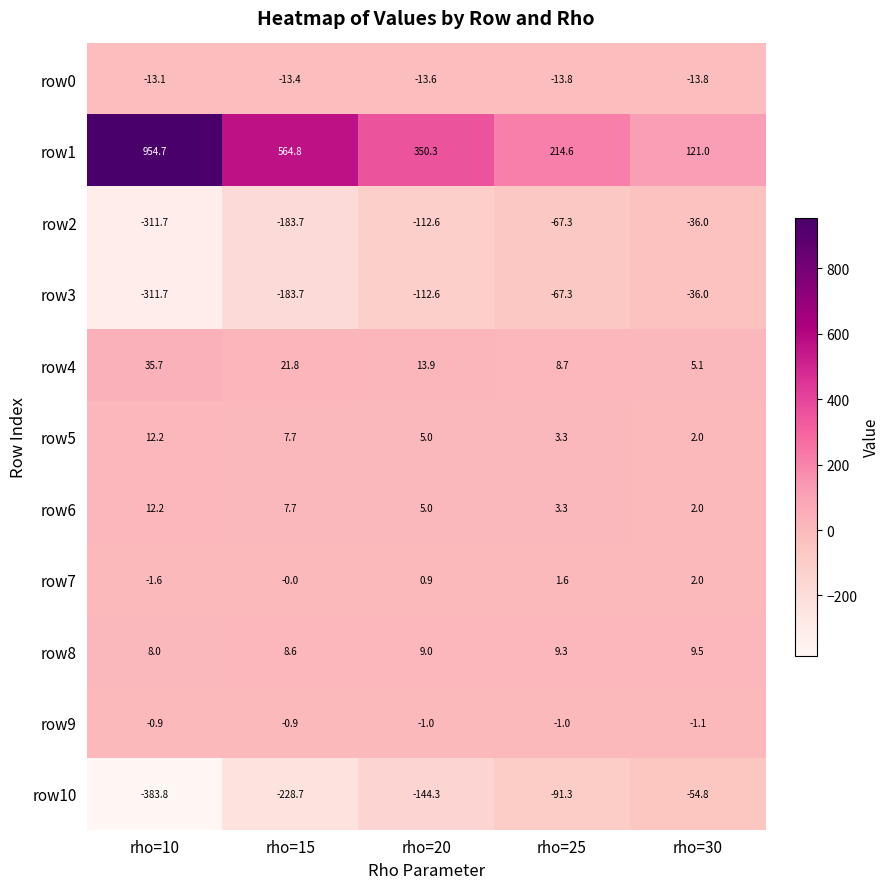

List the labels in order of row1 value, largest first.

rho=10, rho=15, rho=20, rho=25, rho=30